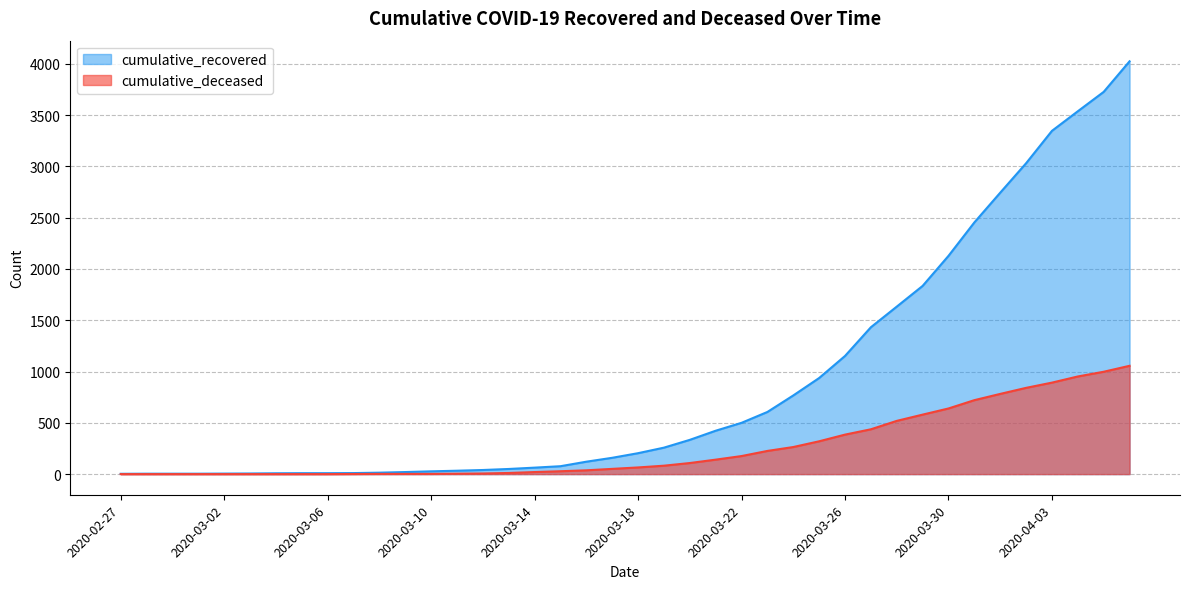

What is the highest value of the cumulative_recovered series?

4025